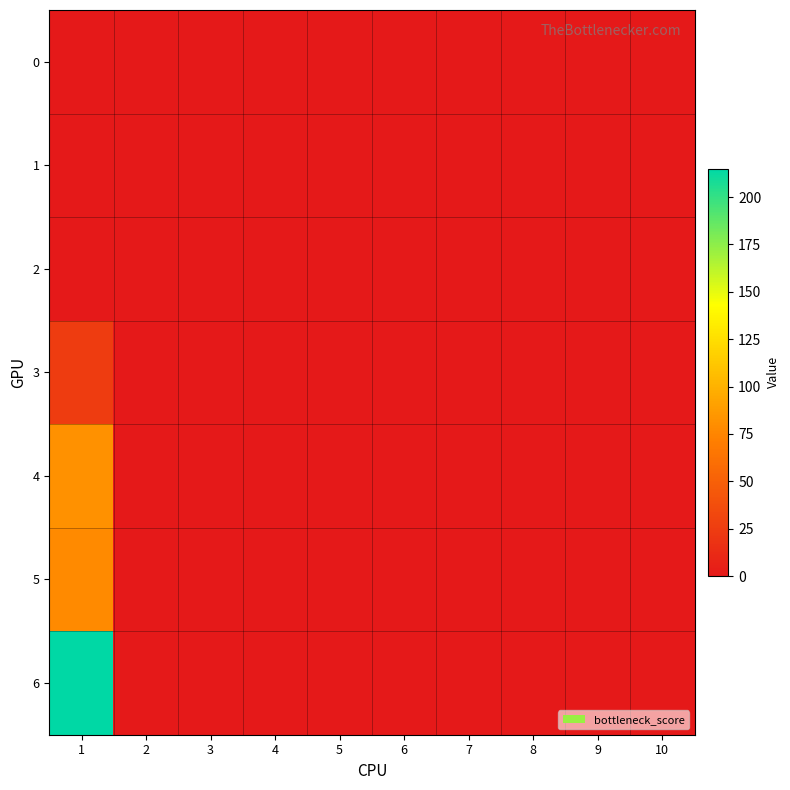

At which category is the sum across all series the highest?

1